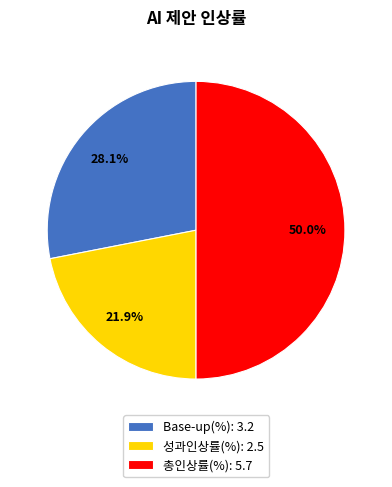

What is the ratio of the value at 총인상률(%): 5.7 to the value at 성과인상률(%): 2.5?

2.3